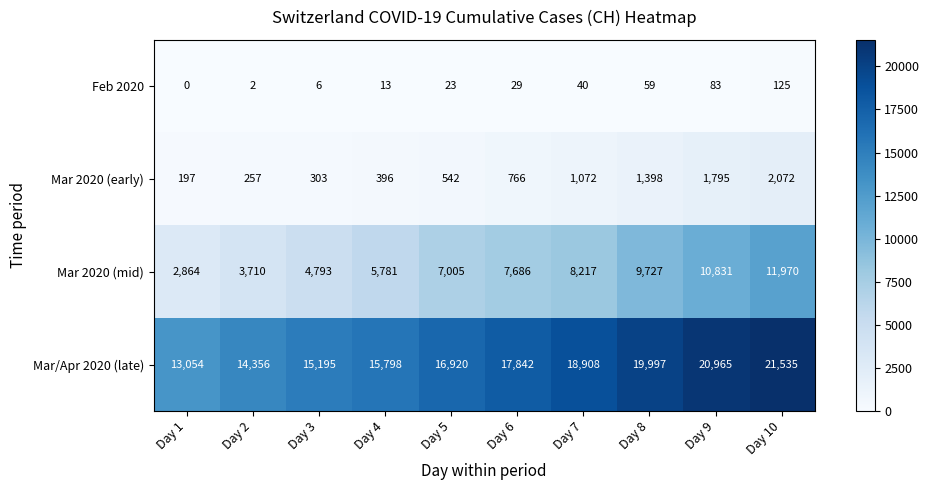

What is the greatest value displayed?

21535